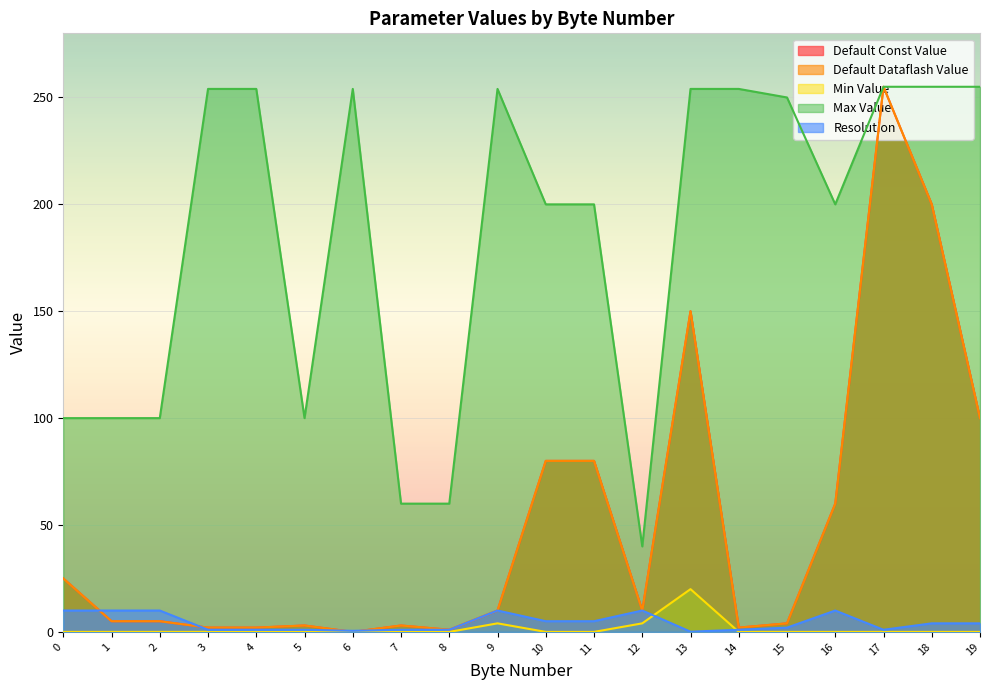

What is the total value across all series at 11?

365.0